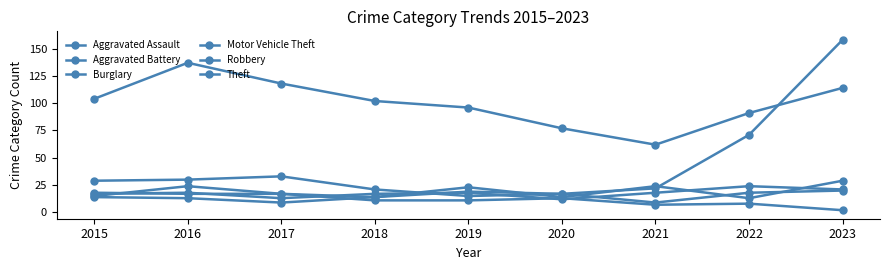

Which series has the largest total across all categories?

Theft